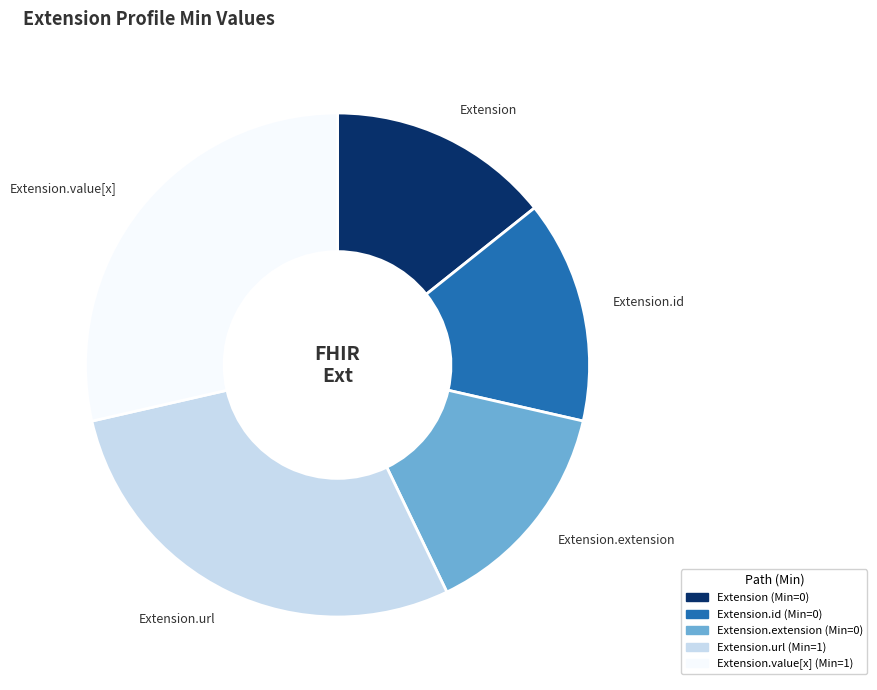

Which has a higher value, Extension.extension or Extension.value[x]?

Extension.value[x]